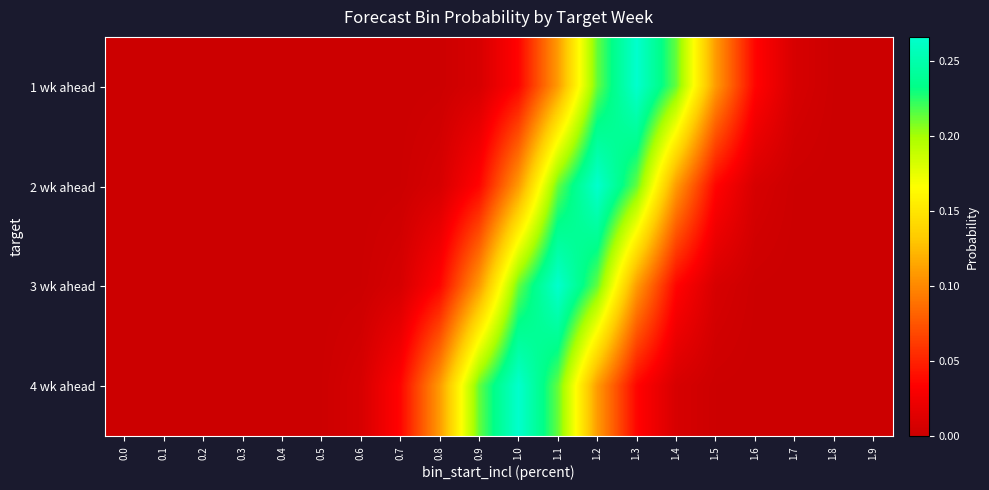

At which category is the sum across all series the highest?

1.2